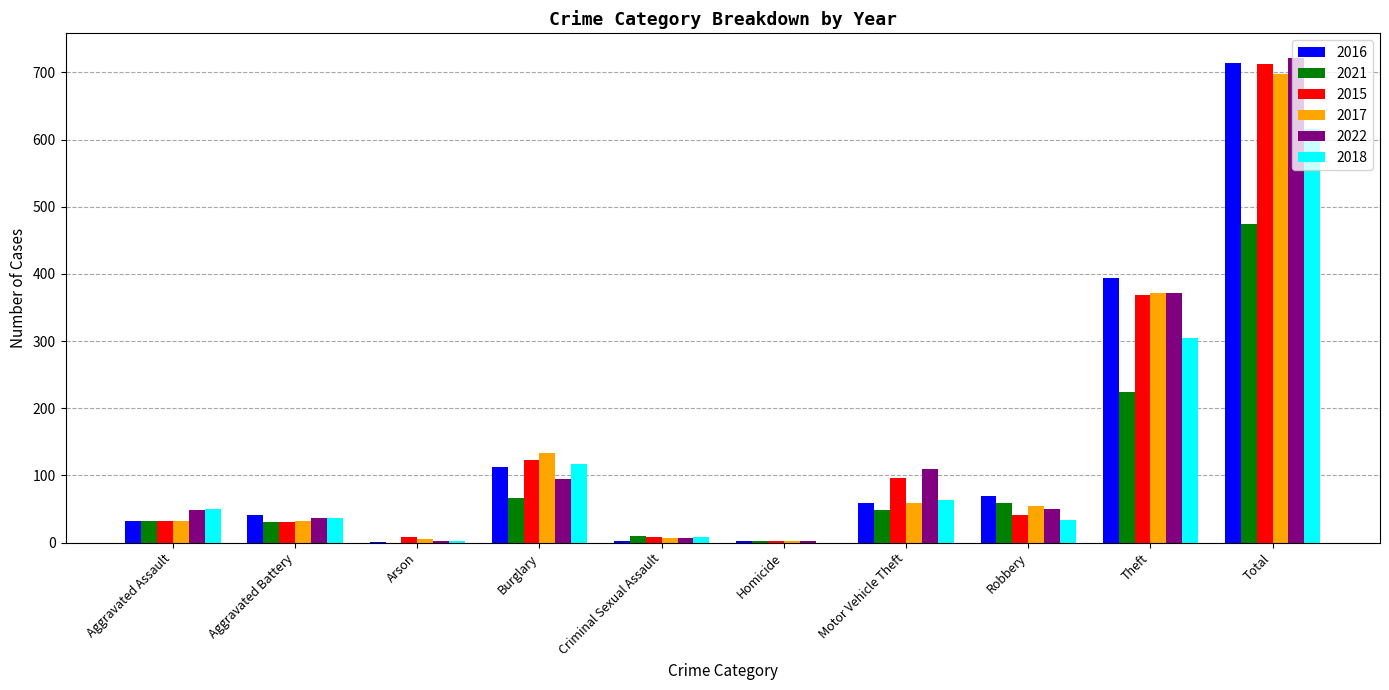

The value of 2018 at Burglary is 117. True or false?

True